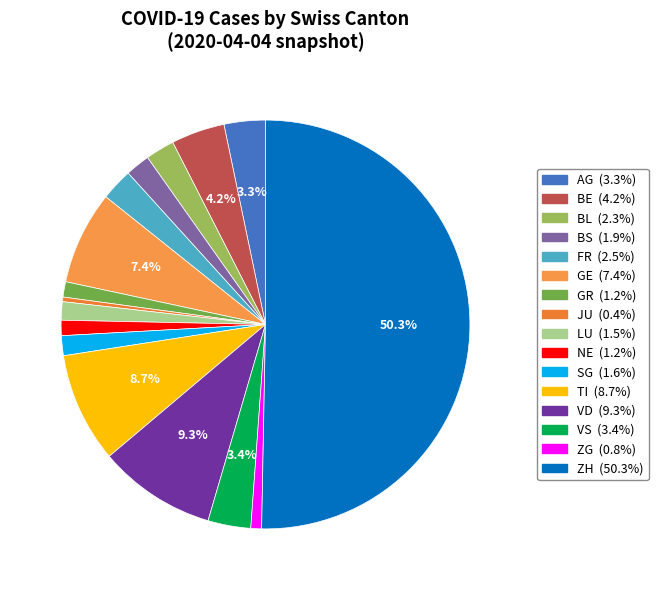

Which slice is the smallest?

JU